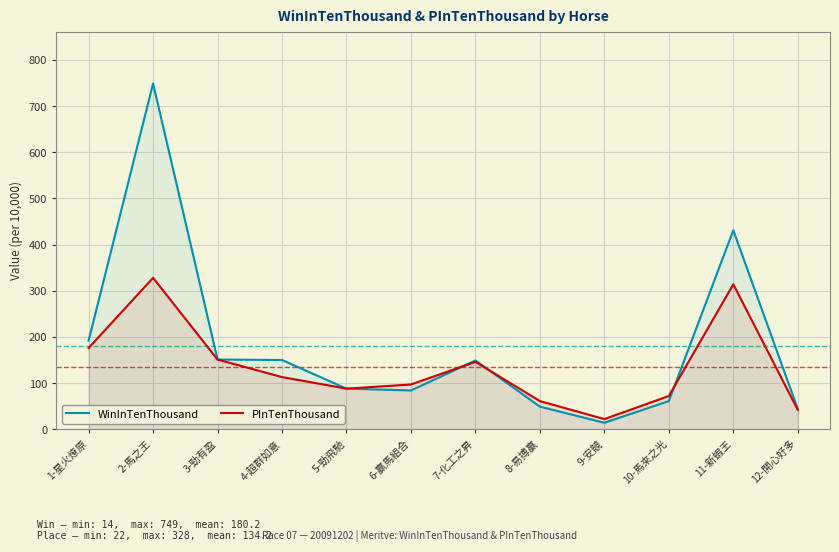

At how many categories does at least one series exceed 668?

1